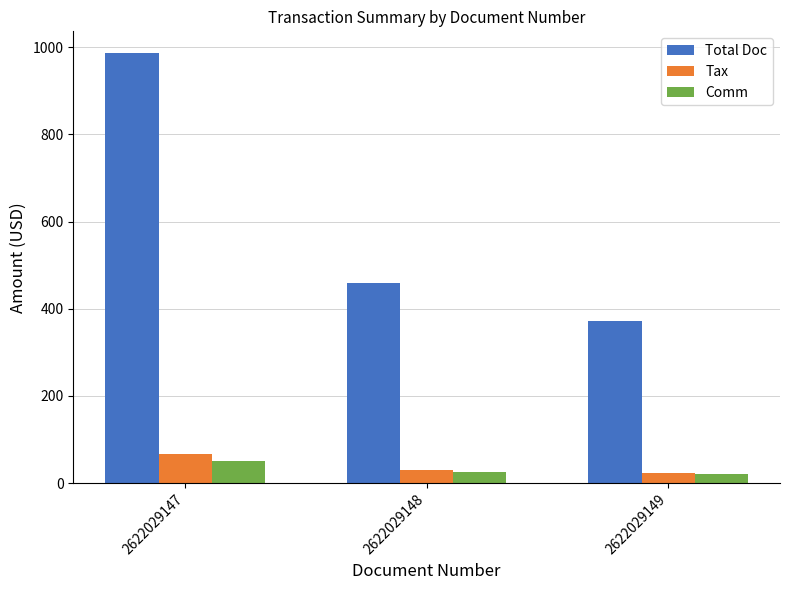

What value does the Total Doc series have at 2622029149?

372.0